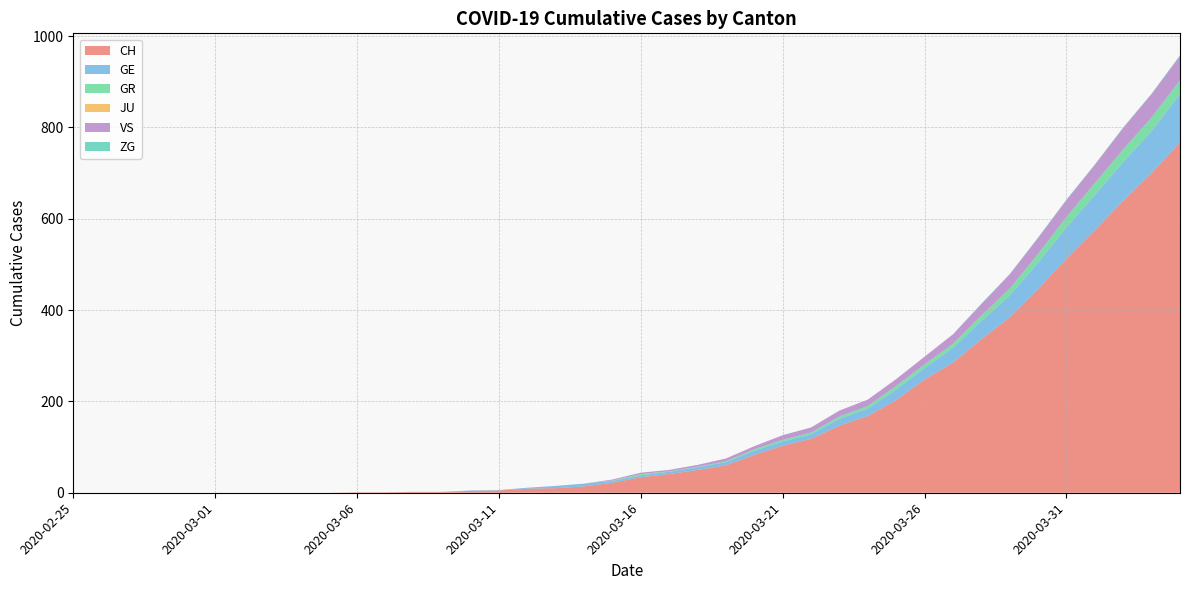

Reading left to right, what are all the values shown in this chart?

CH: 0	0	0	0	0	0	0	0	0	0	1	1	2	2	4	5	9	10	14	22	34	41	50	60	83	103	118	147	168	203	248	285	336	384	446	513	575	639	700	767
GE: 0	0	0	0	0	0	0	0	0	0	0	0	0	0	1	1	2	5	6	4	4	5	6	7	9	9	10	15	16	23	25	32	40	48	58	68	77	85	92	106
GR: 0	0	0	0	0	0	0	0	0	0	0	0	0	0	0	0	0	0	0	1	3	1	1	2	3	4	4	5	6	8	8	9	12	15	19	23	26	28	30	30
JU: 0	0	0	0	0	0	0	0	0	0	0	0	0	0	0	0	0	0	0	0	0	0	0	0	0	0	0	0	0	0	0	0	0	0	0	0	0	0	0	0
VS: 0	0	0	0	0	0	0	0	0	0	0	0	0	0	0	0	0	0	0	2	3	3	4	6	7	10	11	13	14	15	17	21	25	31	35	37	40	47	51	53
ZG: 0	0	0	0	0	0	0	0	0	0	0	0	0	0	0	0	0	0	0	0	0	0	0	0	0	0	0	0	0	0	0	0	1	1	1	1	1	1	1	2